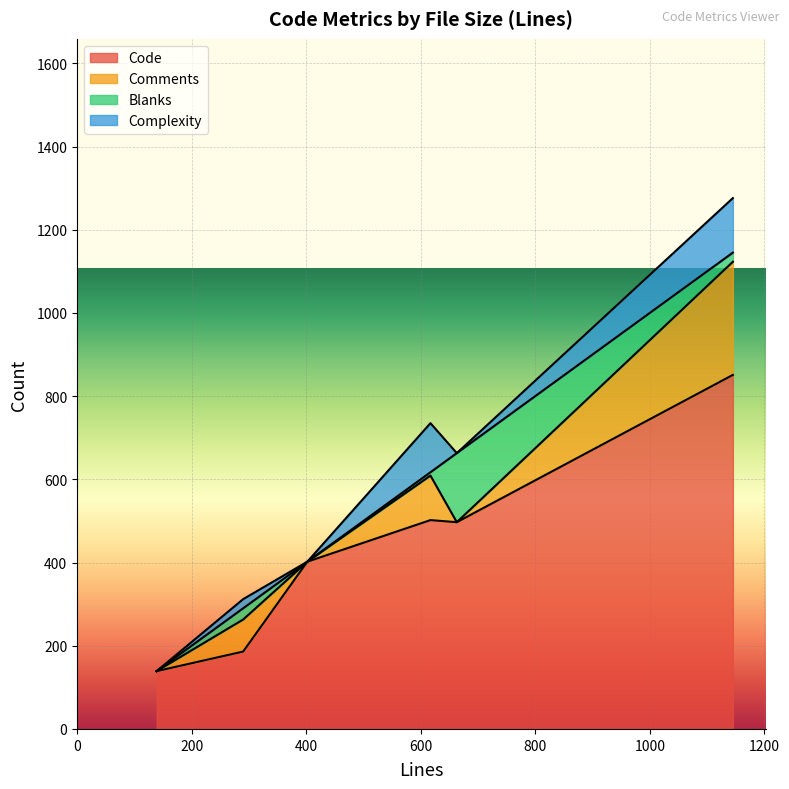

Between 290 and 1145, which is larger?

1145